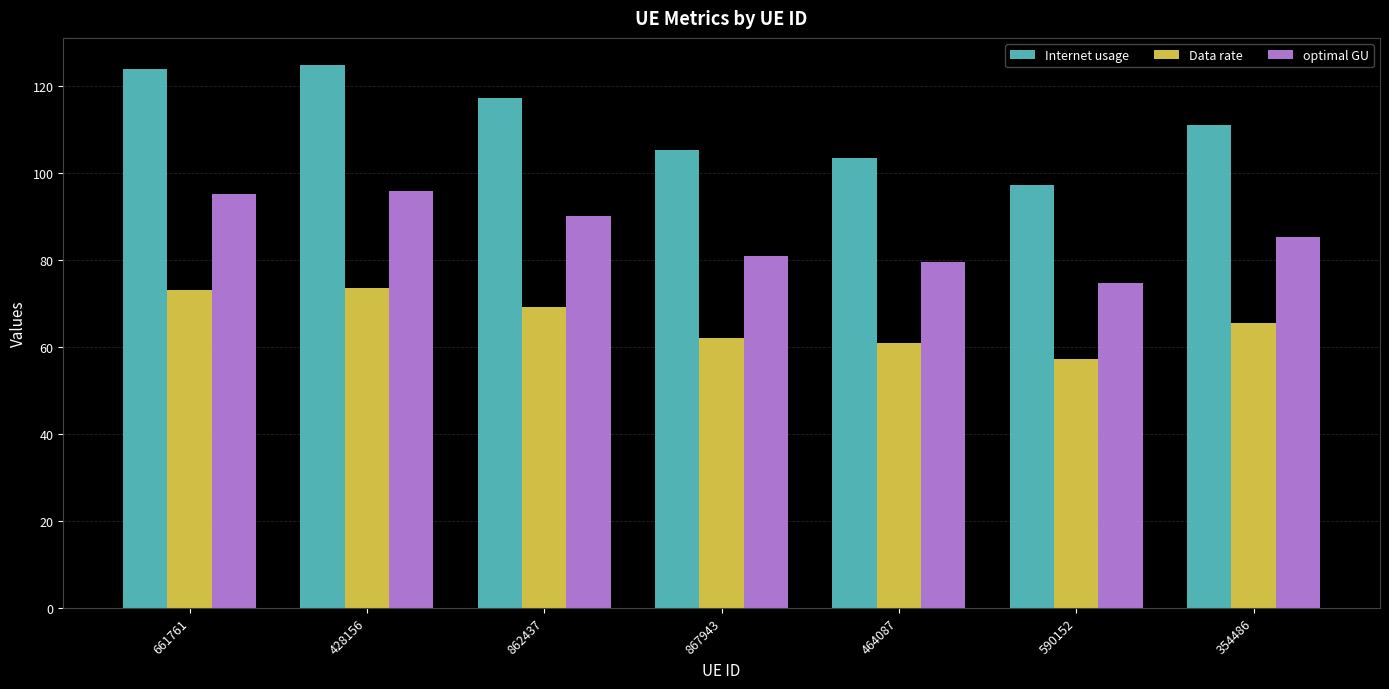

What is the difference between the highest and lowest values at 428156?

51.3